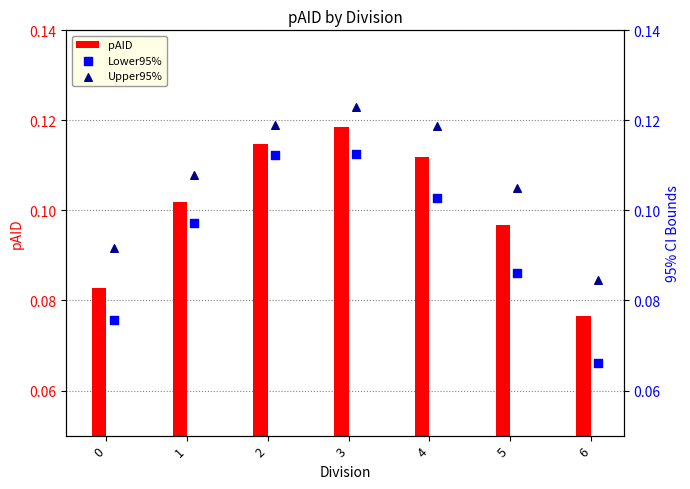

The pAID series shows 0.0 at 6. True or false?

False